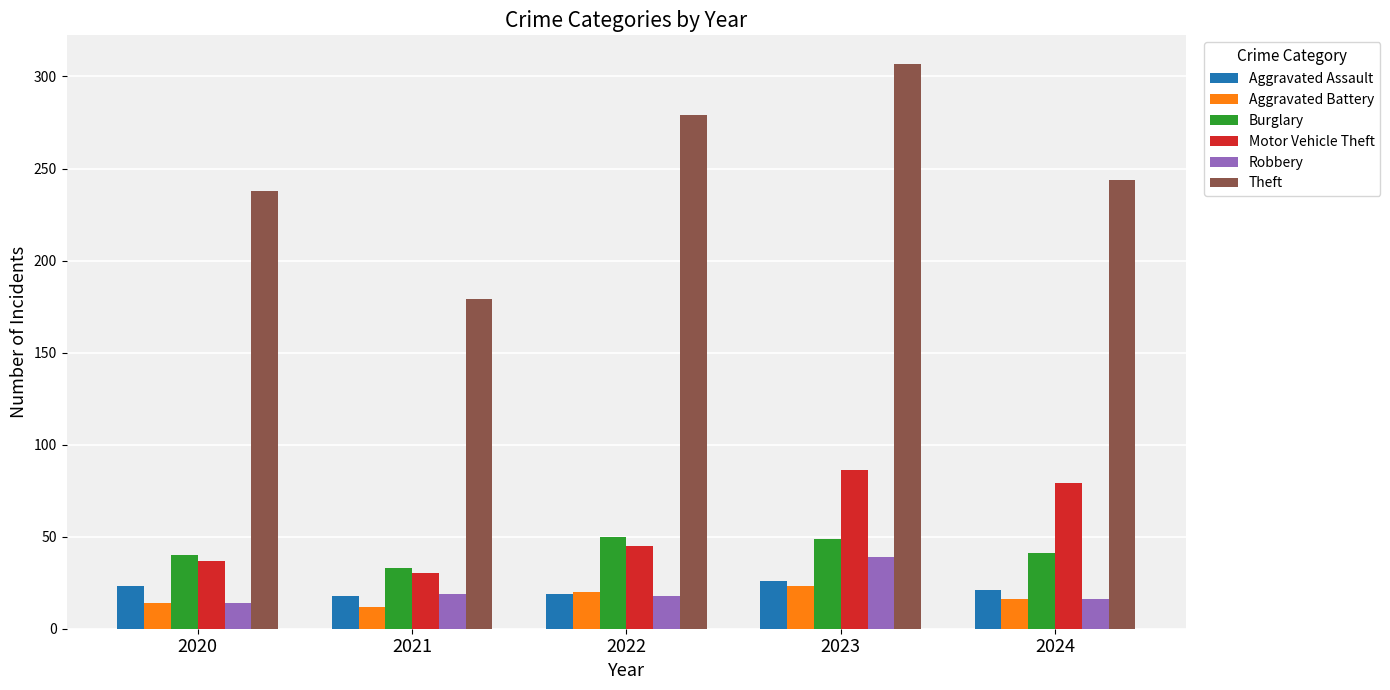

What are all the series names shown in the legend?

Aggravated Assault, Aggravated Battery, Burglary, Motor Vehicle Theft, Robbery, Theft